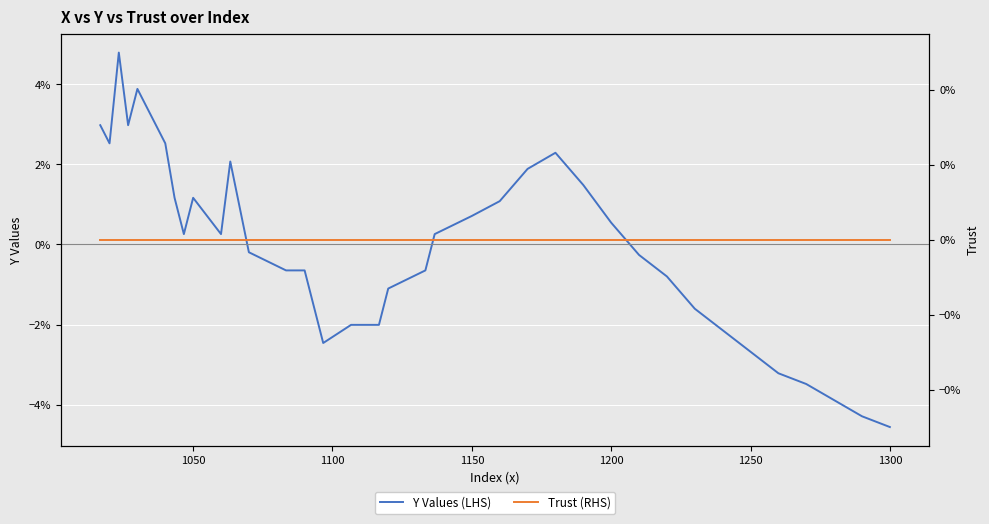

After their last crossing, which series has the higher values: Trust (RHS) or Y Values (LHS)?

Trust (RHS)